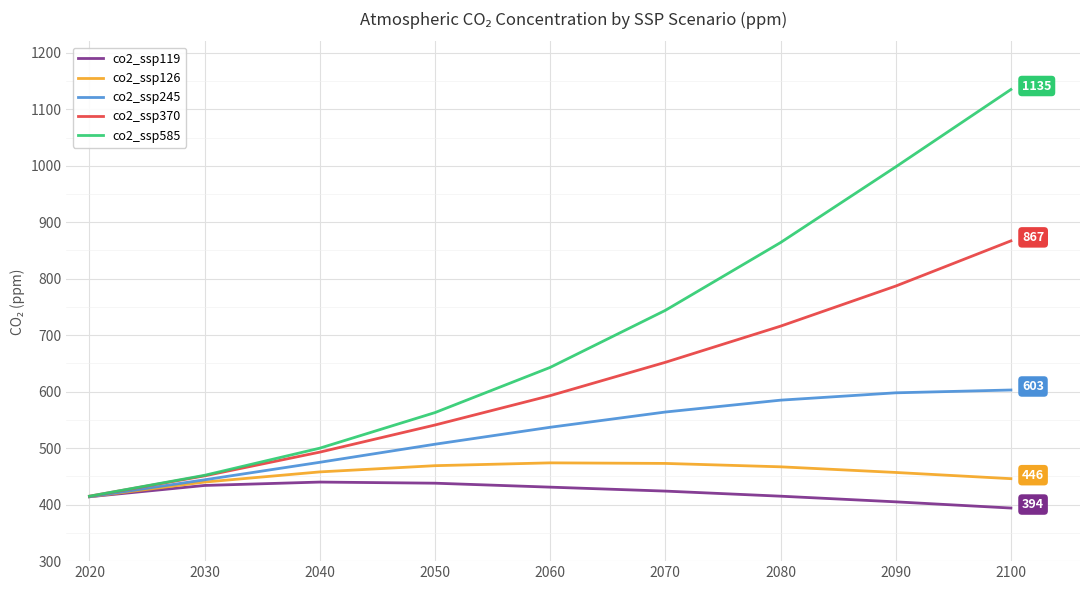

Rank the series at 2100 from highest to lowest value.

co2_ssp585, co2_ssp370, co2_ssp245, co2_ssp126, co2_ssp119